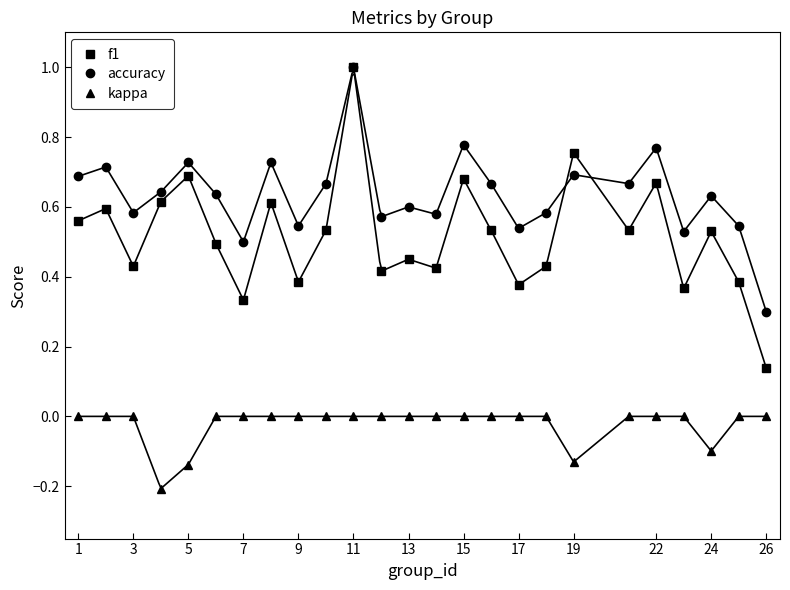

True or false: accuracy and kappa intersect in this chart.

False